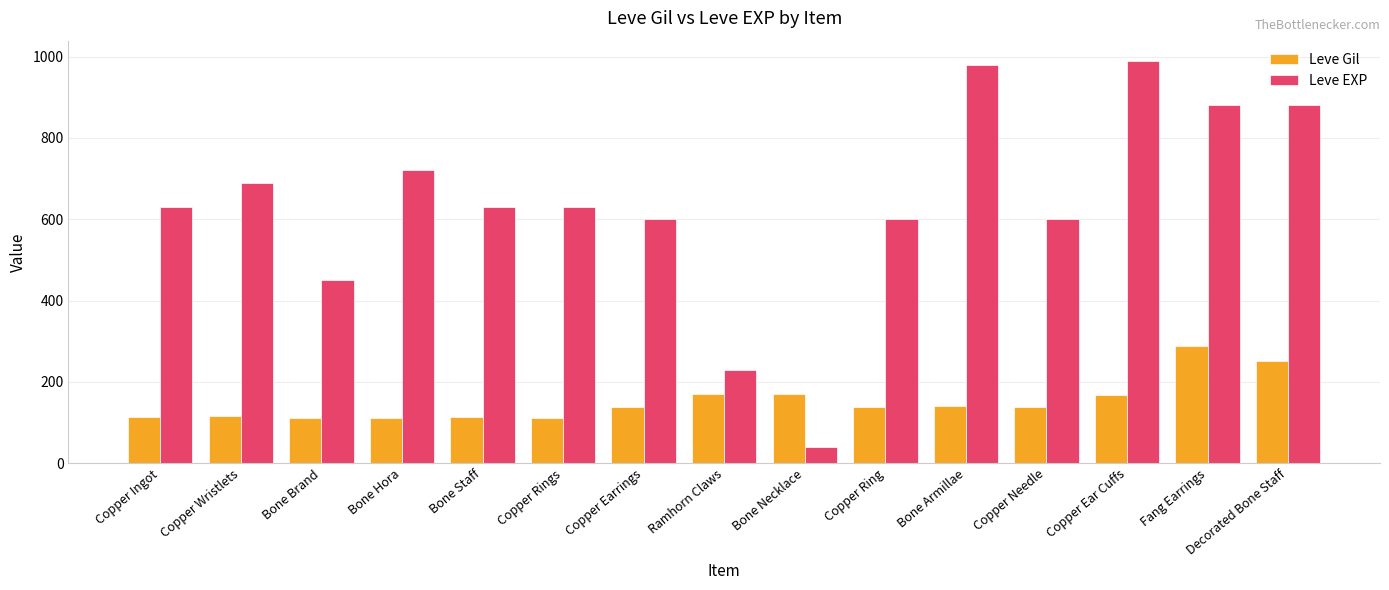

How many groups of bars are there?

15